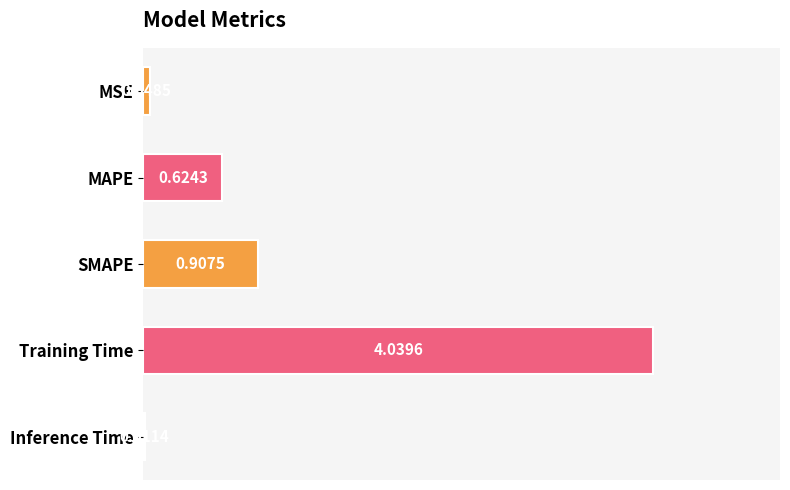

Which label corresponds to the largest value in the chart?

Training Time